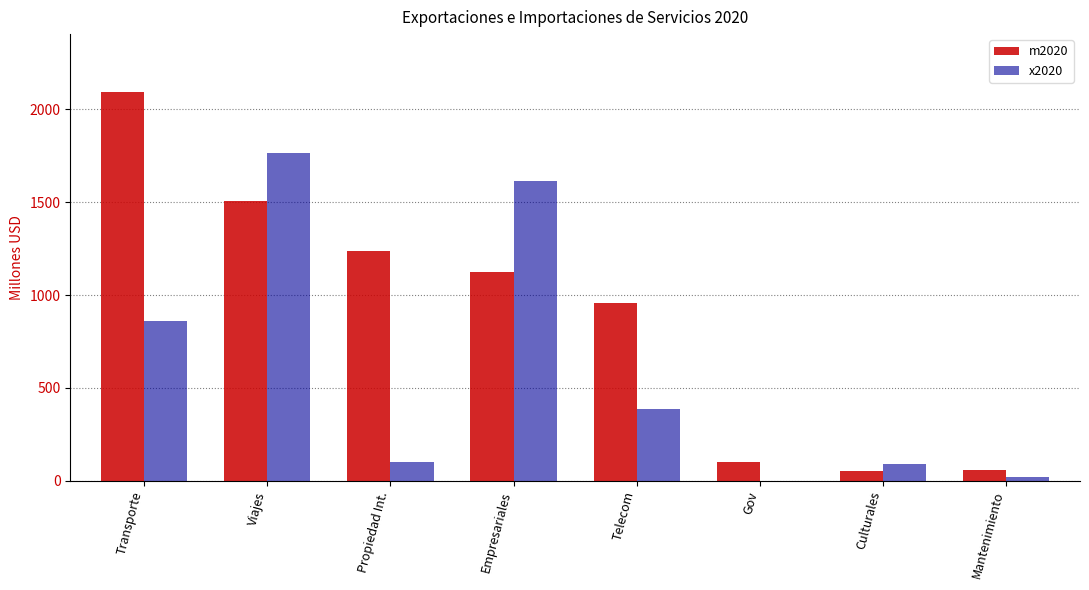

How many data points in x2020 are above 384?

4